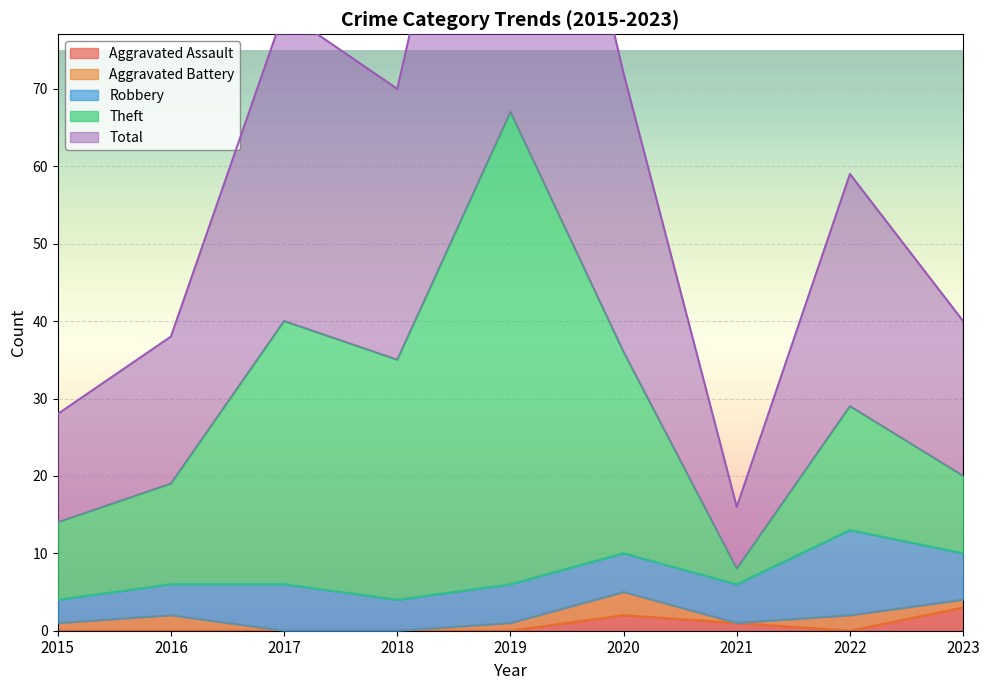

Where is Total nearest to the value 75?

2020